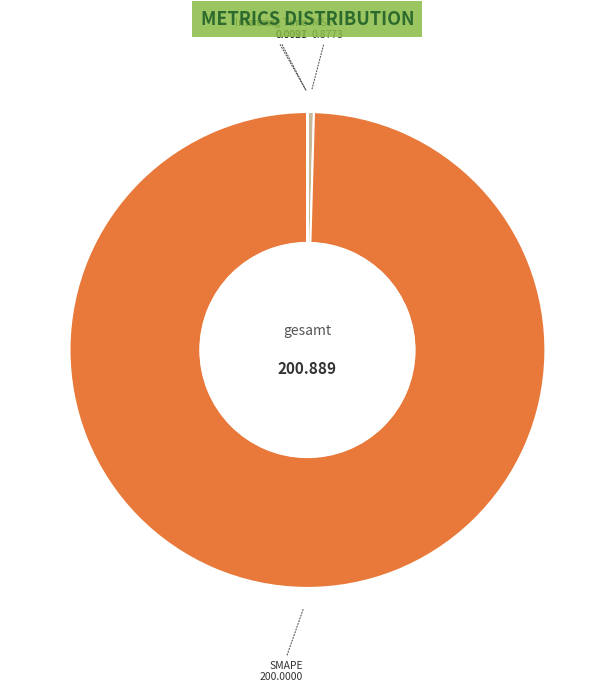

Is there any slice that represents more than half of the pie?

Yes